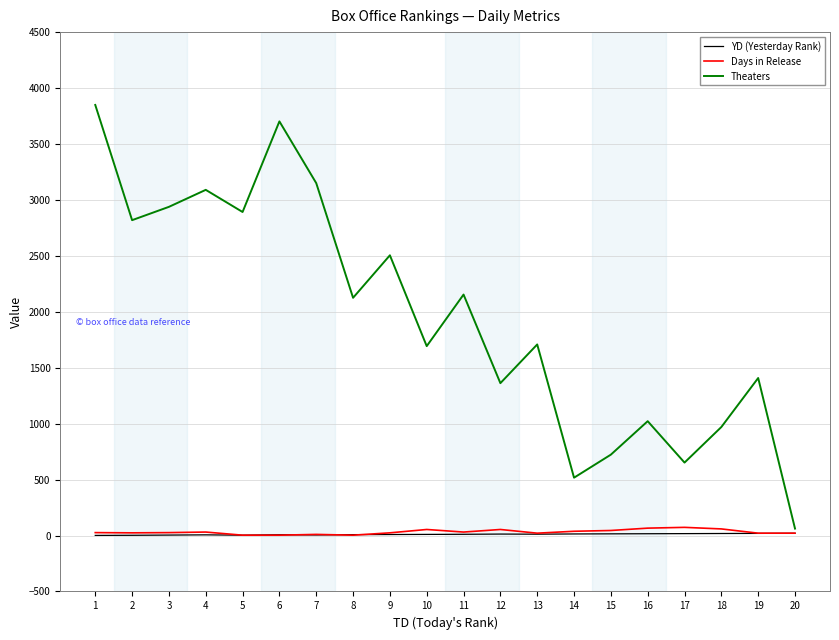

Is this an area chart (filled region under the line)?

No